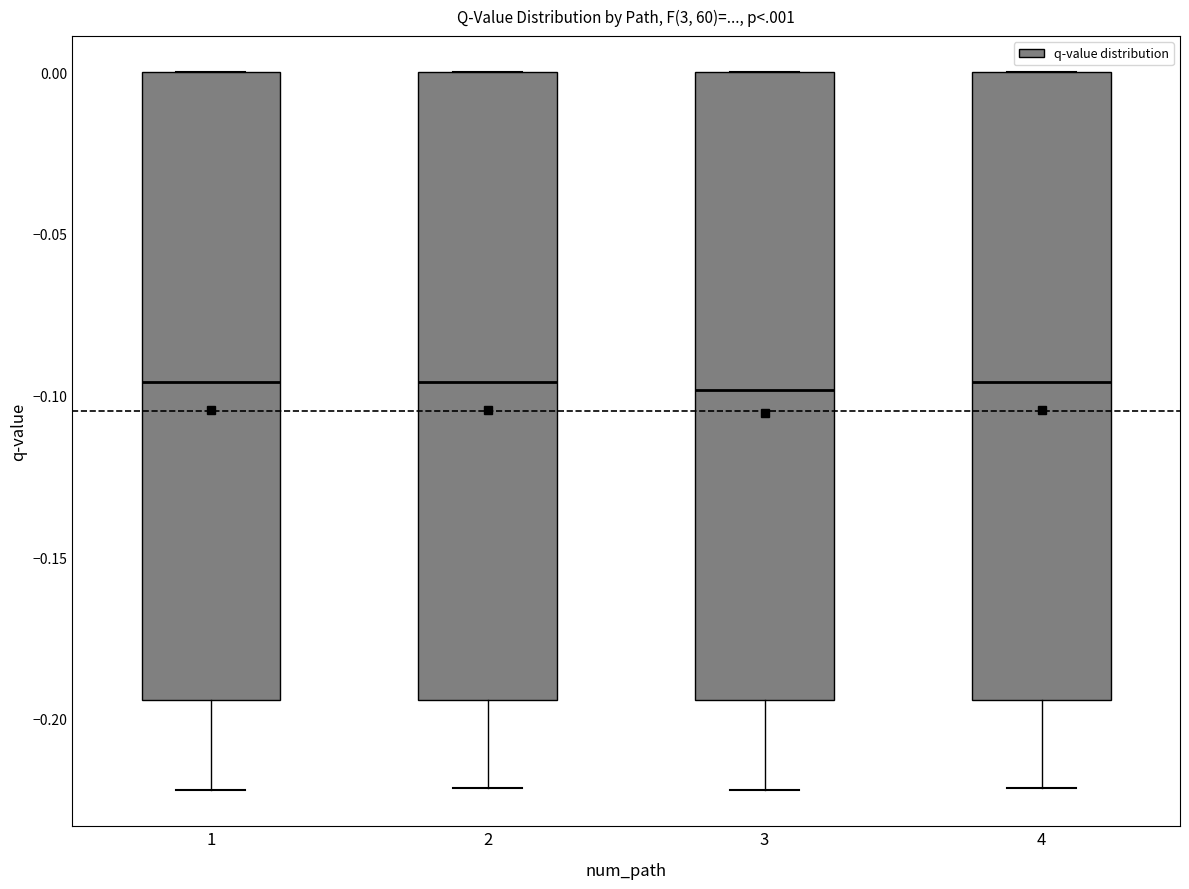

Where is the upper edge of the box at x = 1 on the y-axis? The values are not printed on the chart, so give them approximately, as read against the axis.

0.000